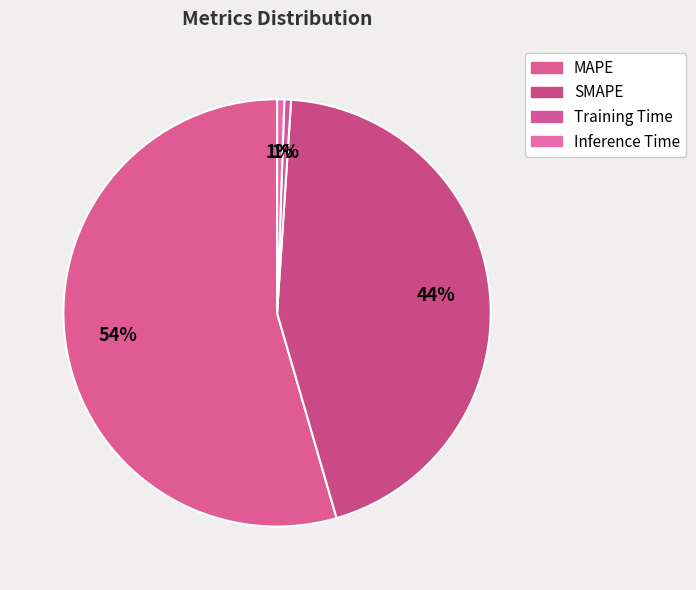

What is the change in value from MAPE to SMAPE?

-8.3